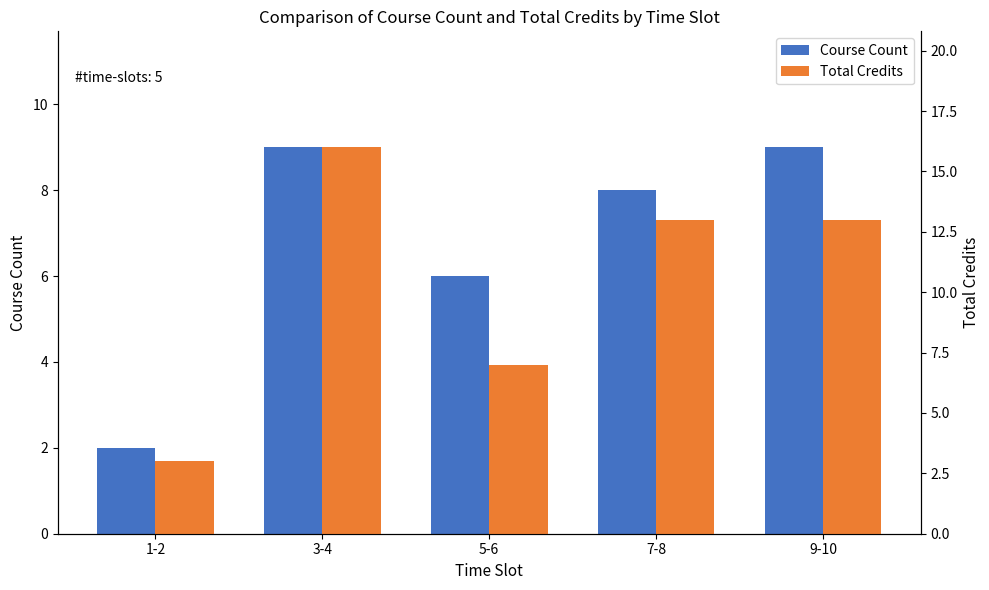

What is the difference between the Course Count values at 9-10 and 7-8?

1